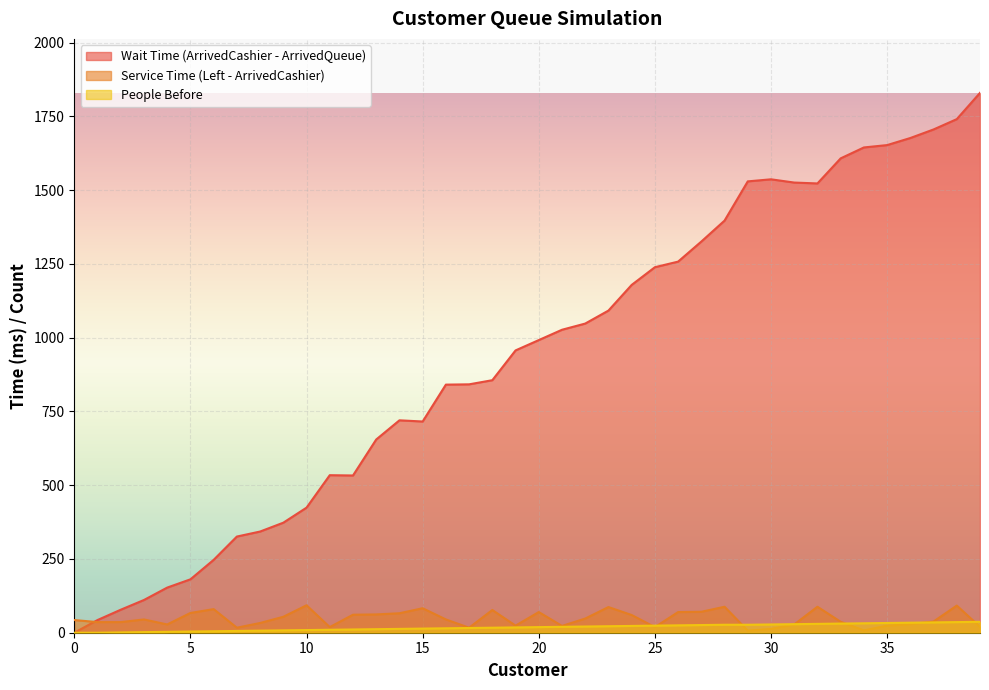

What is the maximum value shown in the chart?

1830